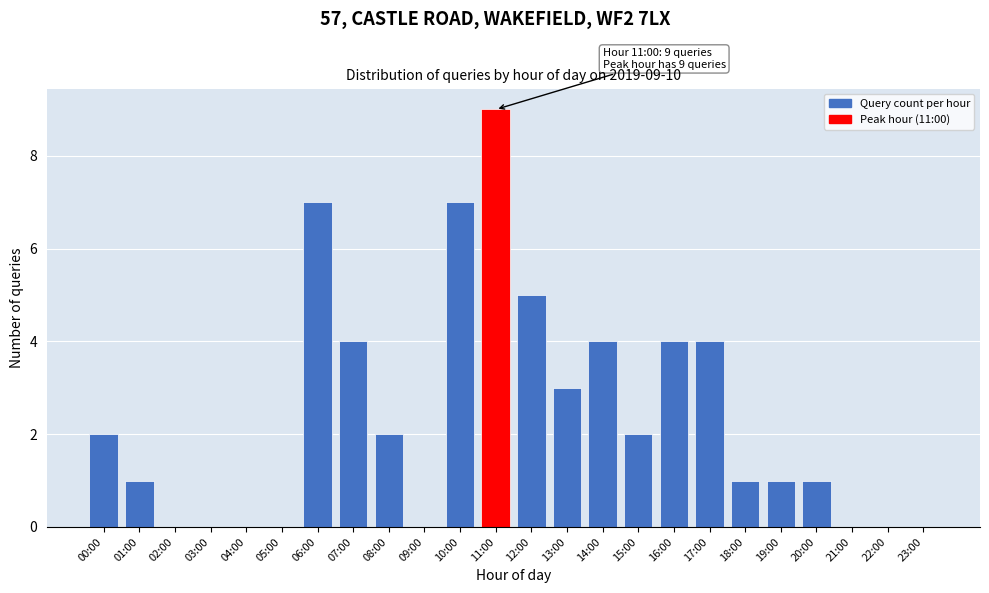

Reading left to right, list all the values displayed in this chart.

00:00=2	01:00=1	02:00=0	03:00=0	04:00=0	05:00=0	06:00=7	07:00=4	08:00=2	09:00=0	10:00=7	11:00=9	12:00=5	13:00=3	14:00=4	15:00=2	16:00=4	17:00=4	18:00=1	19:00=1	20:00=1	21:00=0	22:00=0	23:00=0